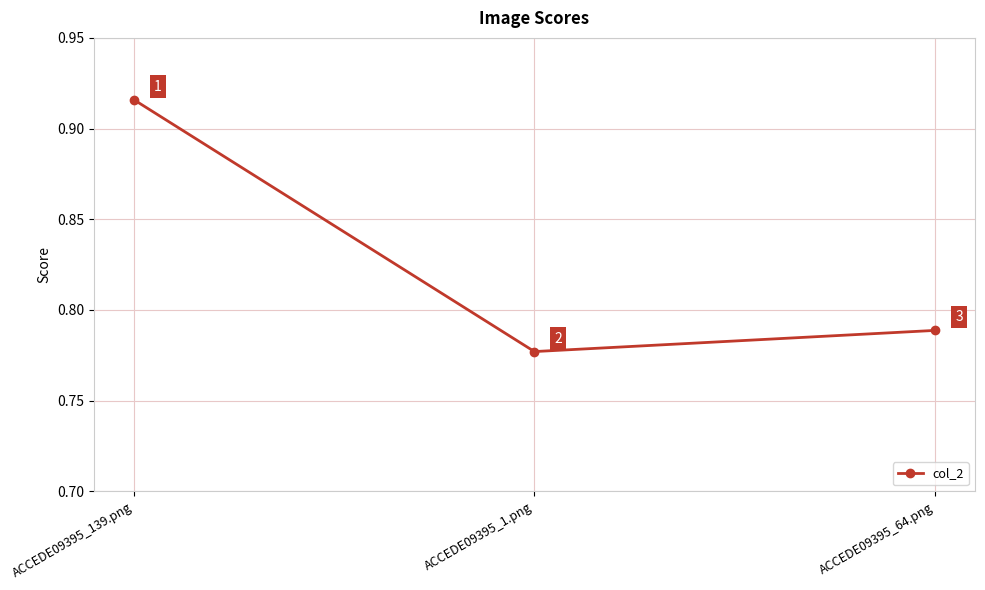

Count the values in the range 0 to 1.

3